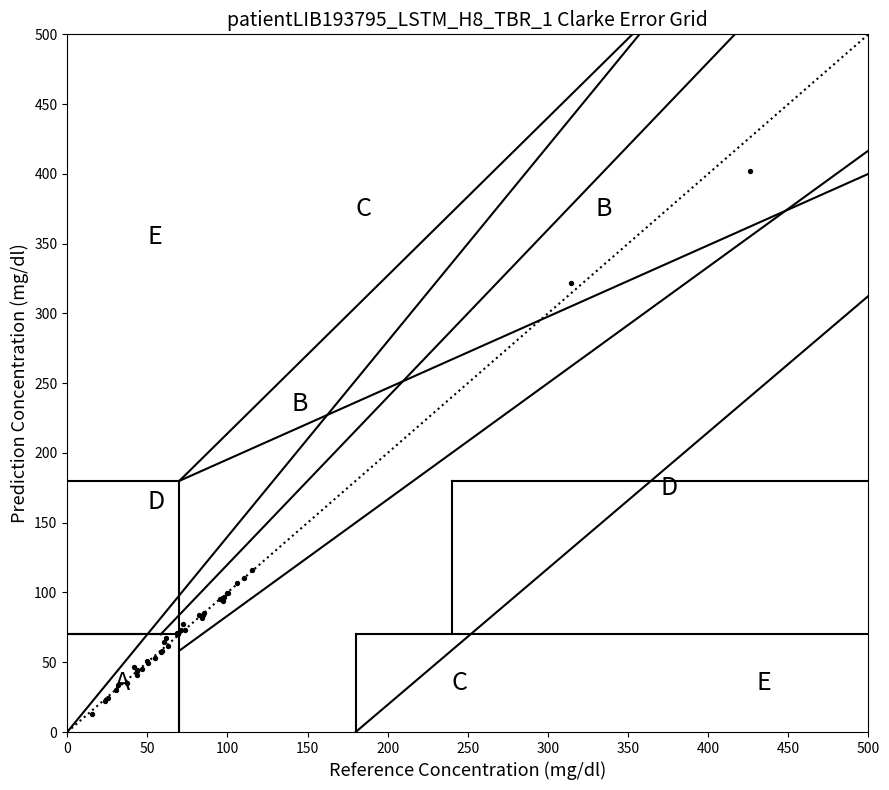

What Y value in the scatter plot is closest to 207?

115.8